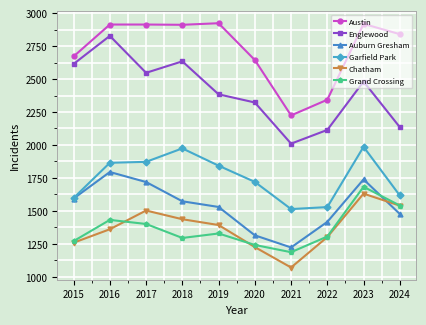

What is the smallest value displayed?

1071